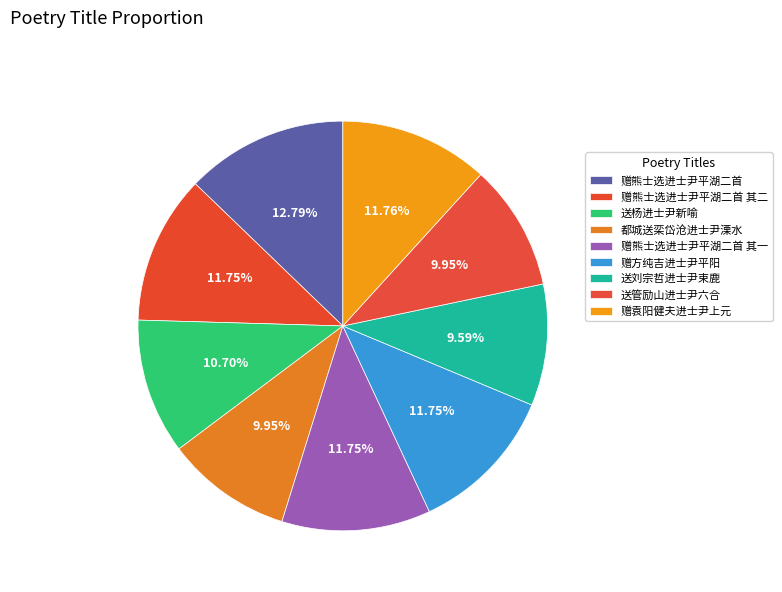

Count the number of slices in the pie.

9